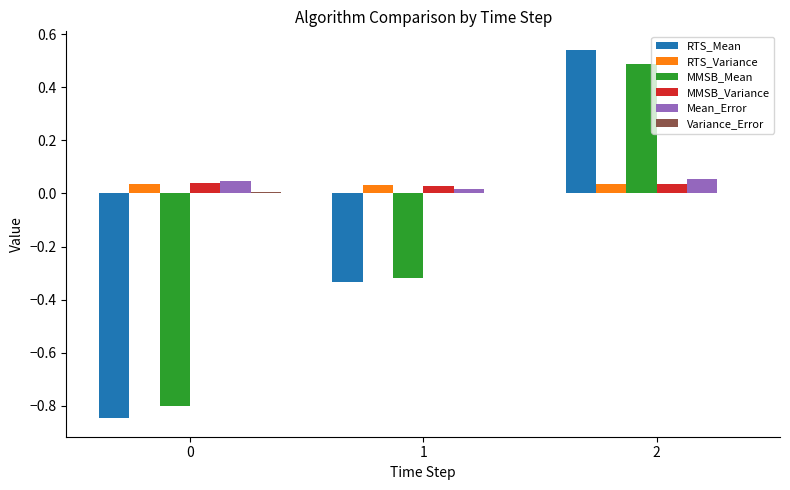

Is it true that RTS_Variance equals 0.0 at 0?

True